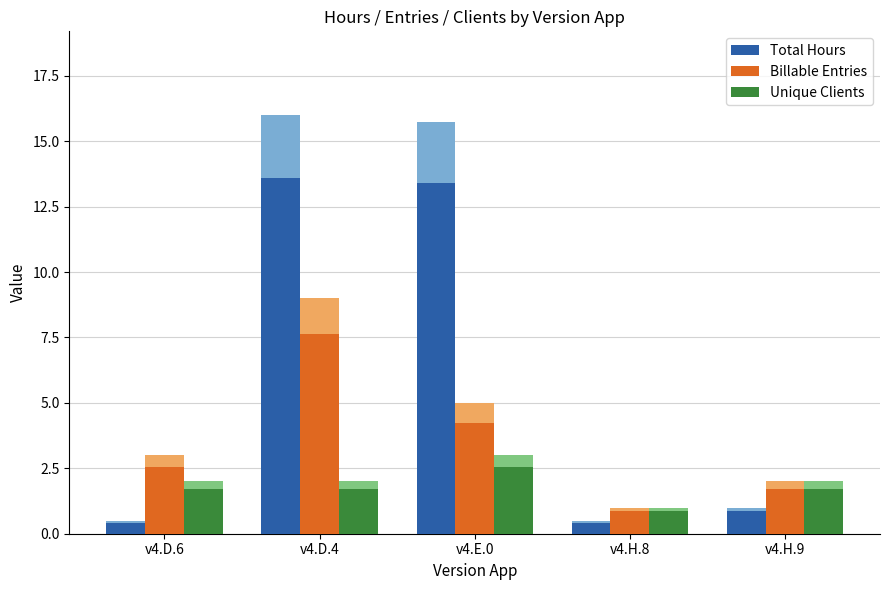

List the series in order of their overall mean, lowest first.

Unique Clients, Billable Entries, Total Hours